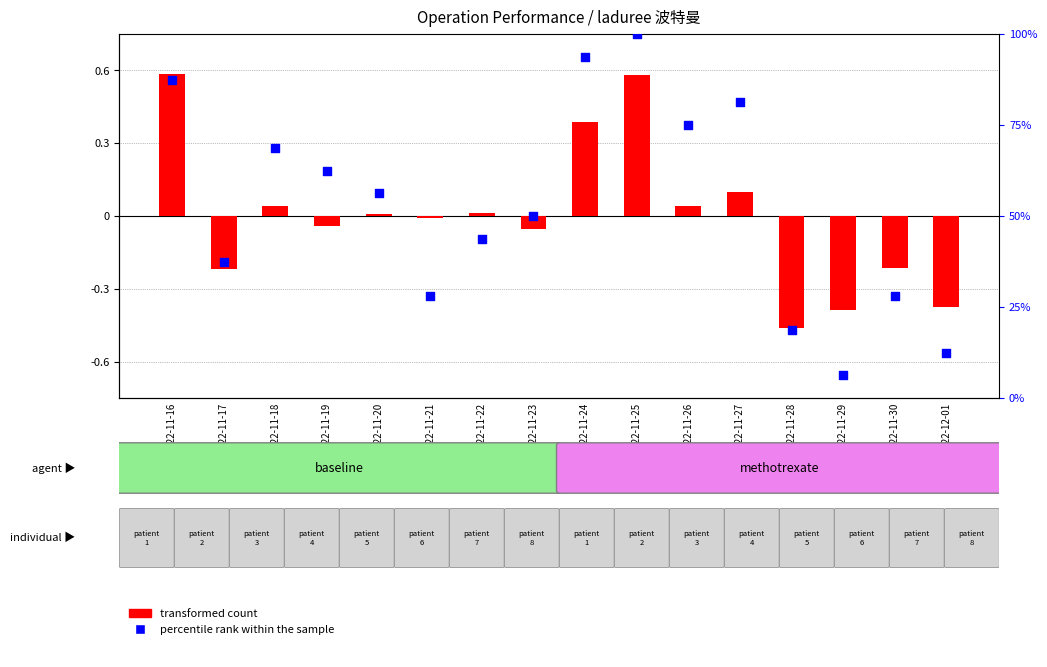

At which category is the sum across all series the highest?

2022-11-25